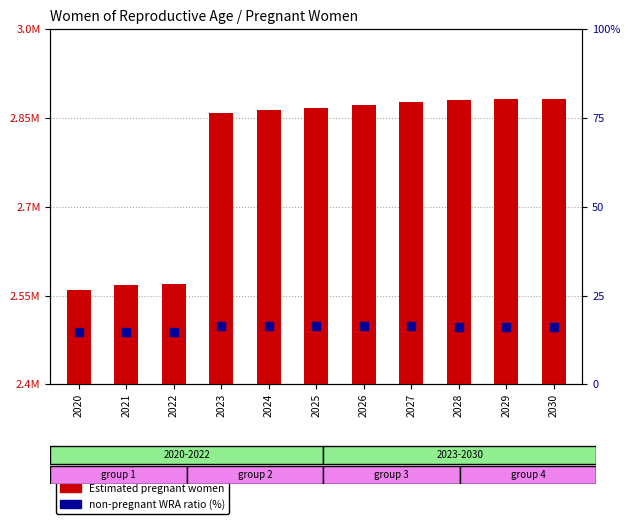

What are all the series names shown in the legend?

Estimated pregnant women, non-pregnant WRA ratio (%)